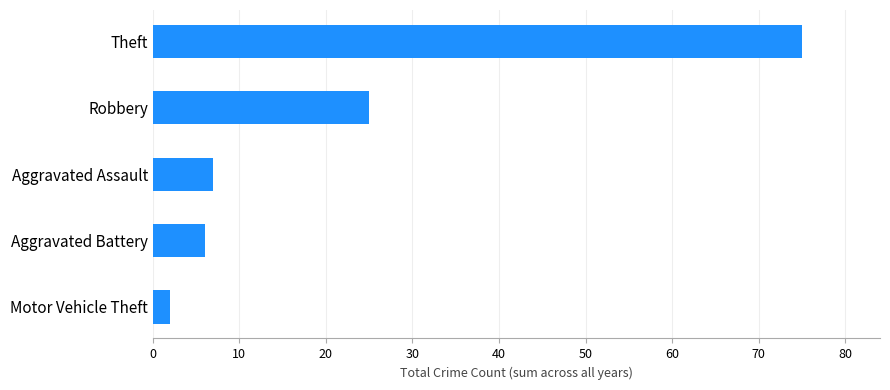

Rank the categories by value from lowest to highest.

Motor Vehicle Theft, Aggravated Battery, Aggravated Assault, Robbery, Theft